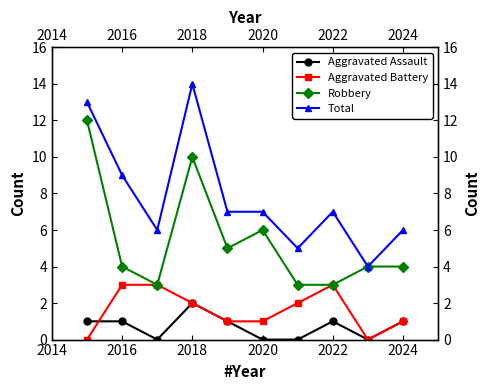

What is the greatest value displayed?

14